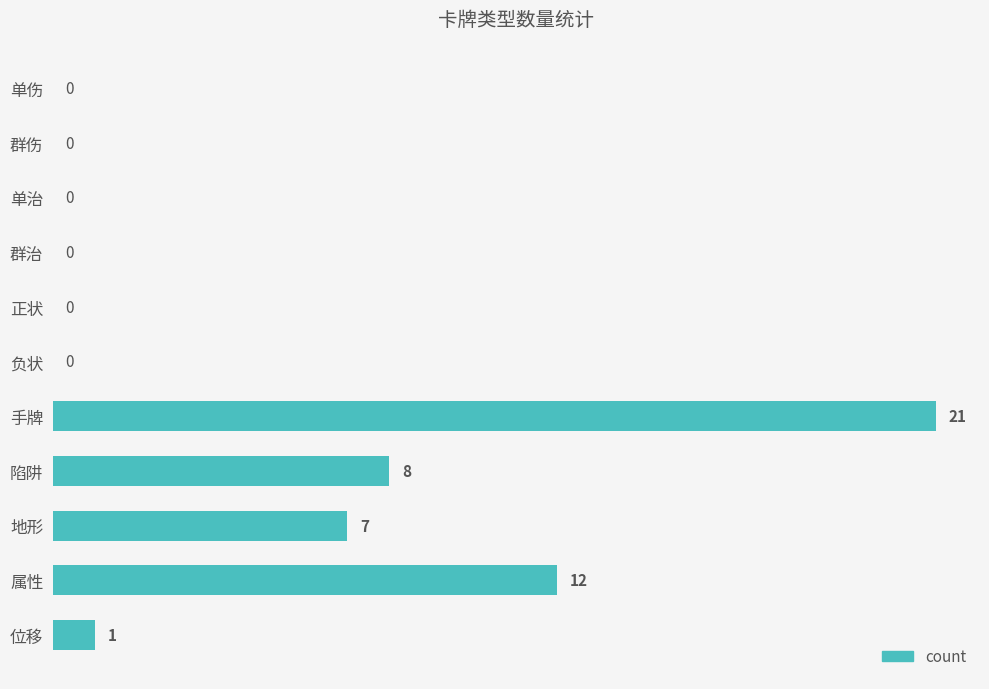

At which label is the value closest to 10?

陷阱